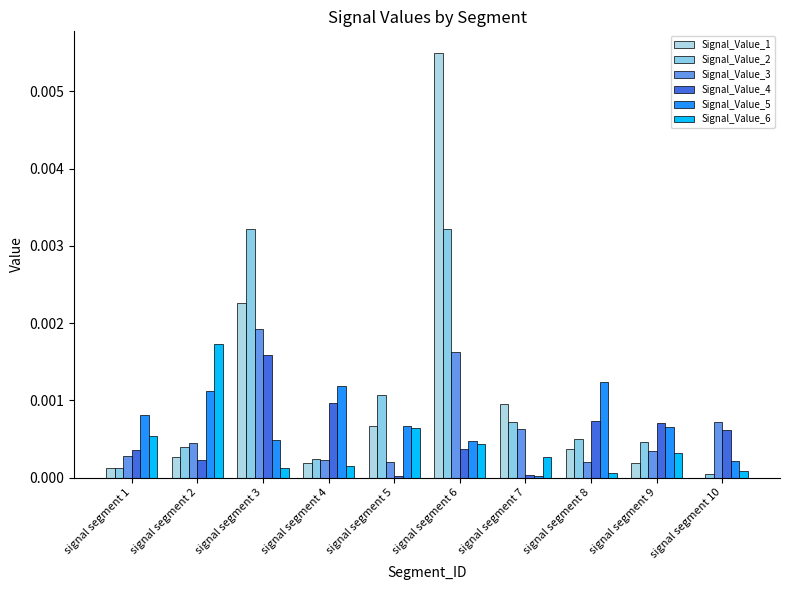

Which category has the highest value across all series?

signal segment 6